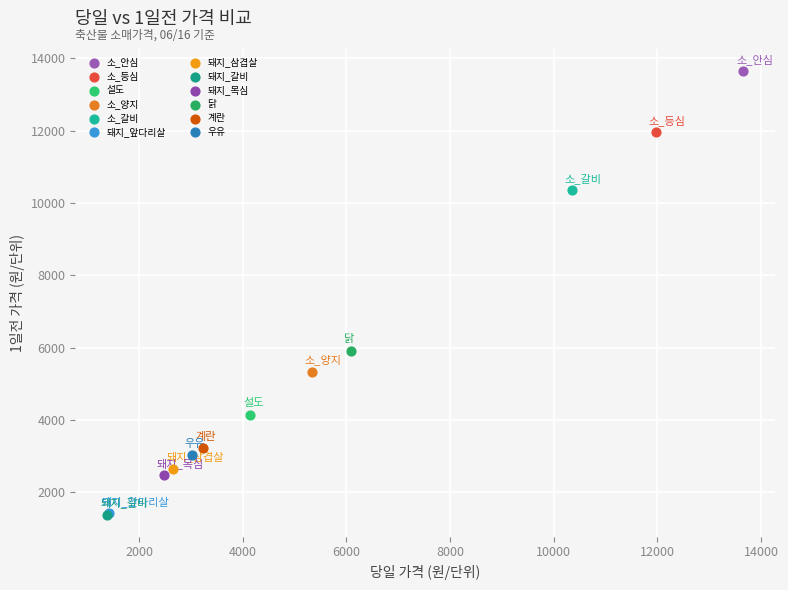

What are all the series names shown in the legend?

소_안심, 소_등심, 설도, 소_양지, 소_갈비, 돼지_앞다리살, 돼지_삼겹살, 돼지_갈비, 돼지_목심, 닭, 계란, 우유